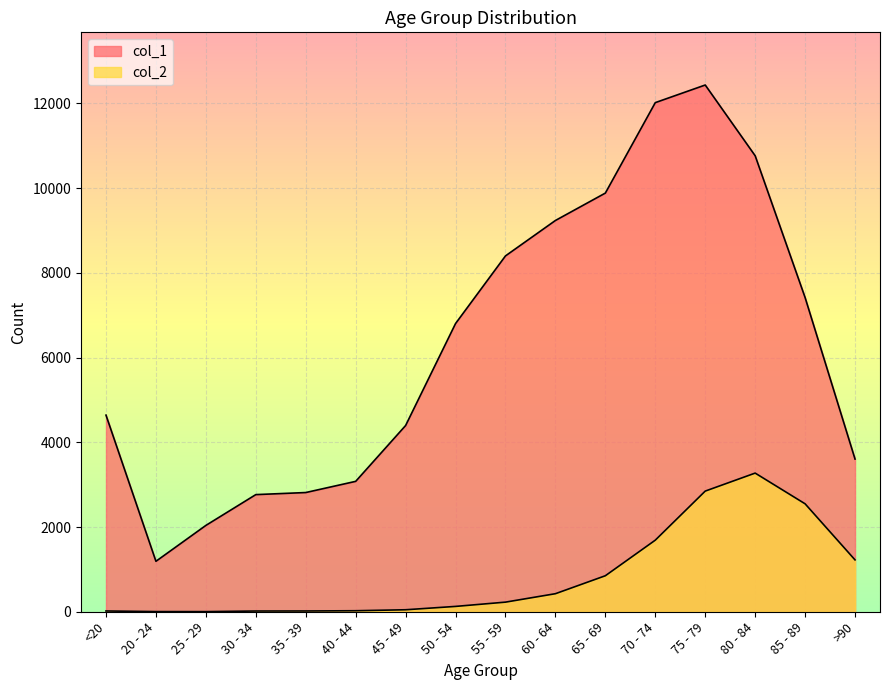

What position from the right is 70 - 74?

5